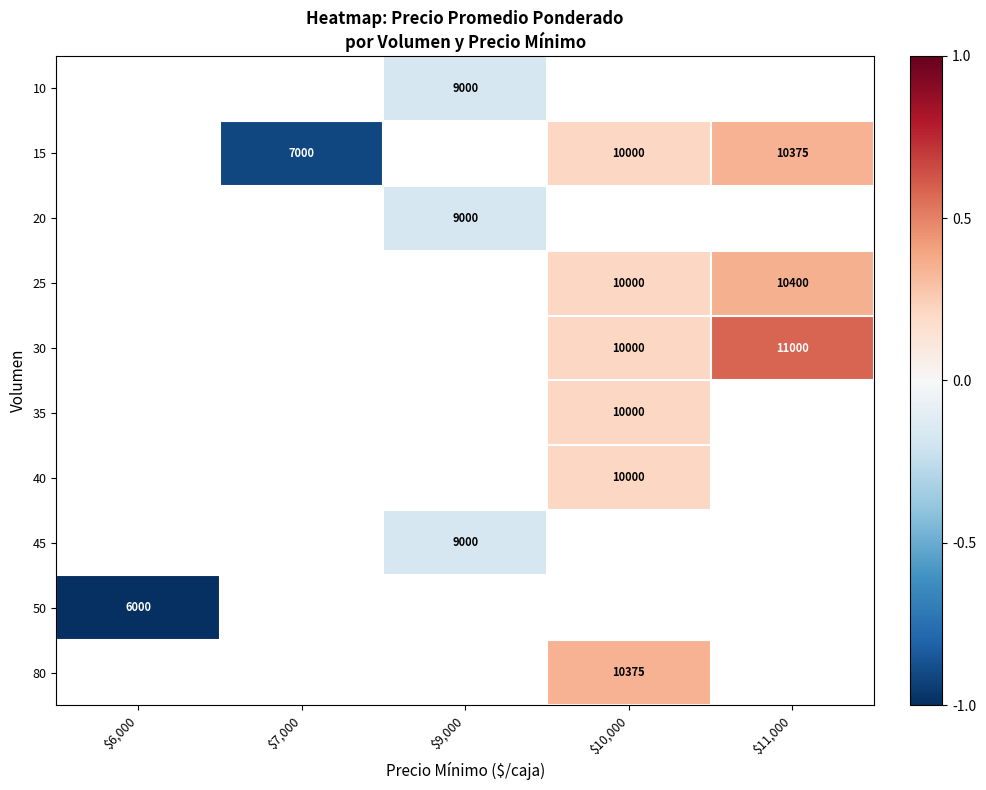

List the labels in order of 80 value, smallest first.

$6,000, $7,000, $9,000, $10,000, $11,000